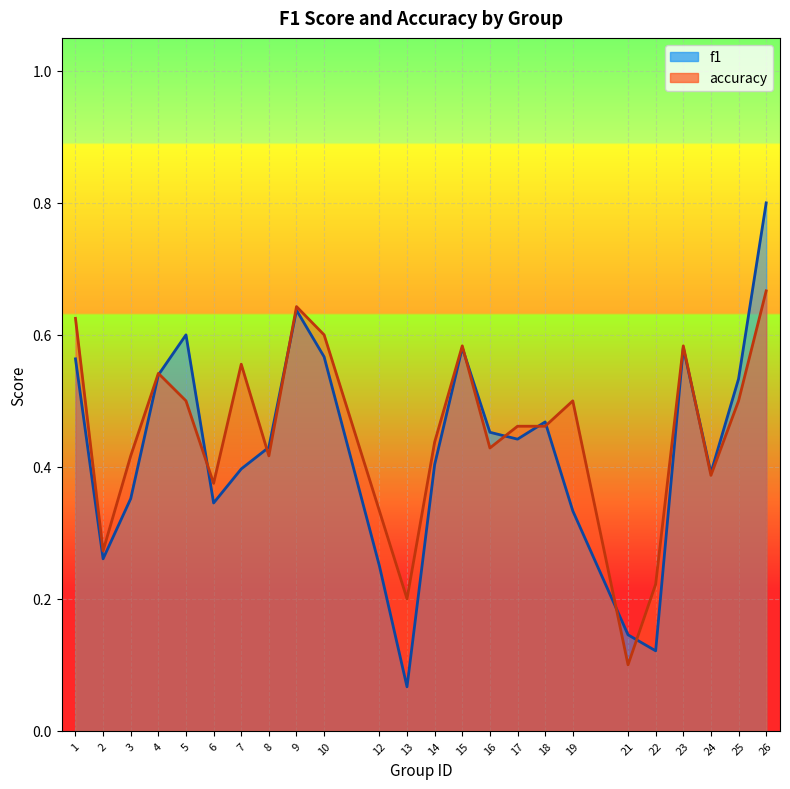

List the labels in order of accuracy value, largest first.

26, 9, 1, 10, 15, 23, 7, 4, 5, 19, 25, 17, 18, 14, 16, 3, 8, 24, 6, 12, 2, 22, 13, 21